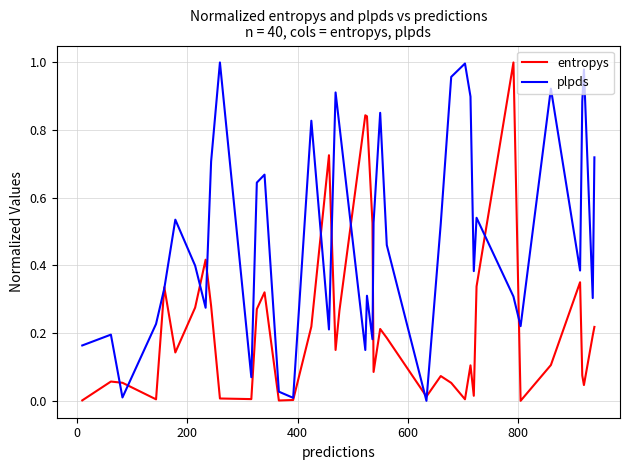

Which series has the largest total across all categories?

plpds